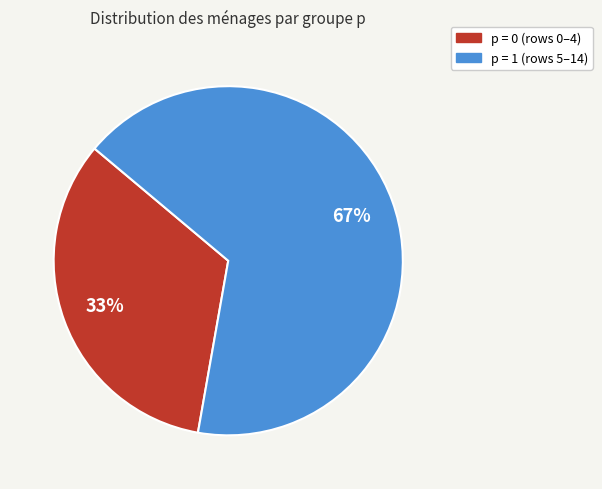

Is there a majority slice in this chart?

Yes